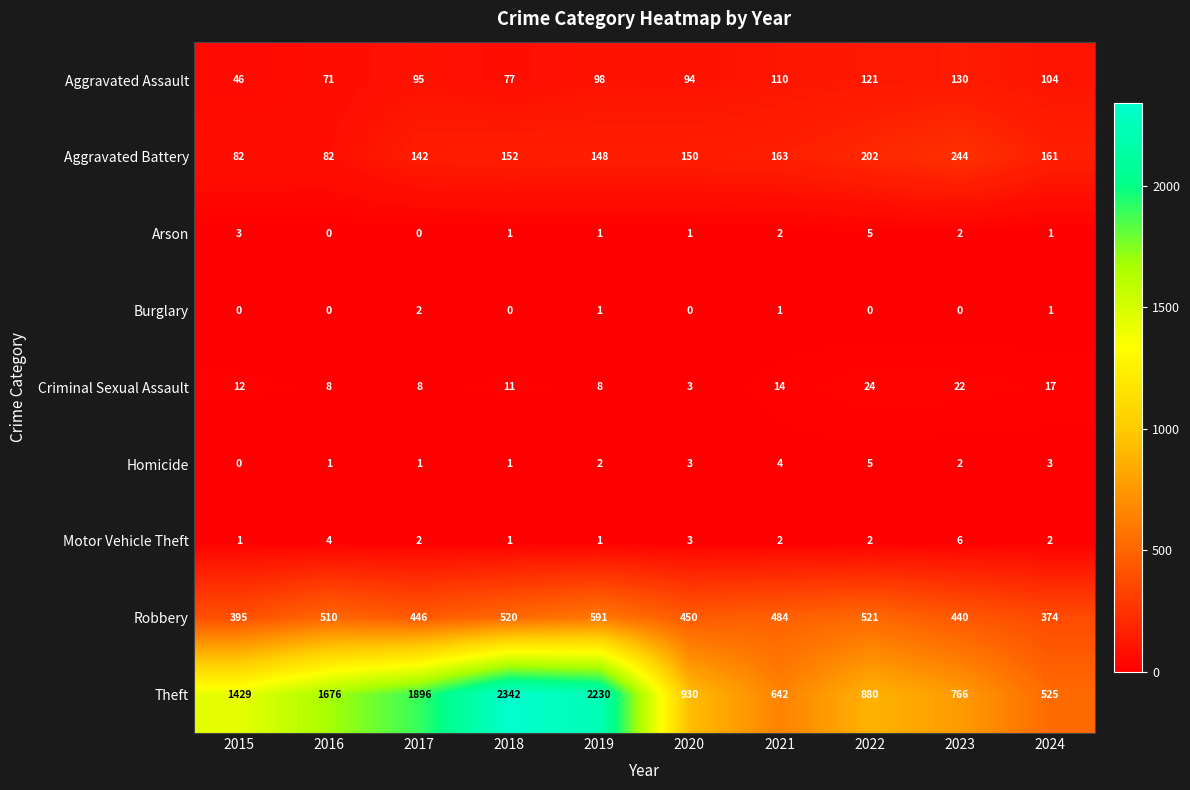

What is the difference between the maximum and minimum values in the Theft series?

1817